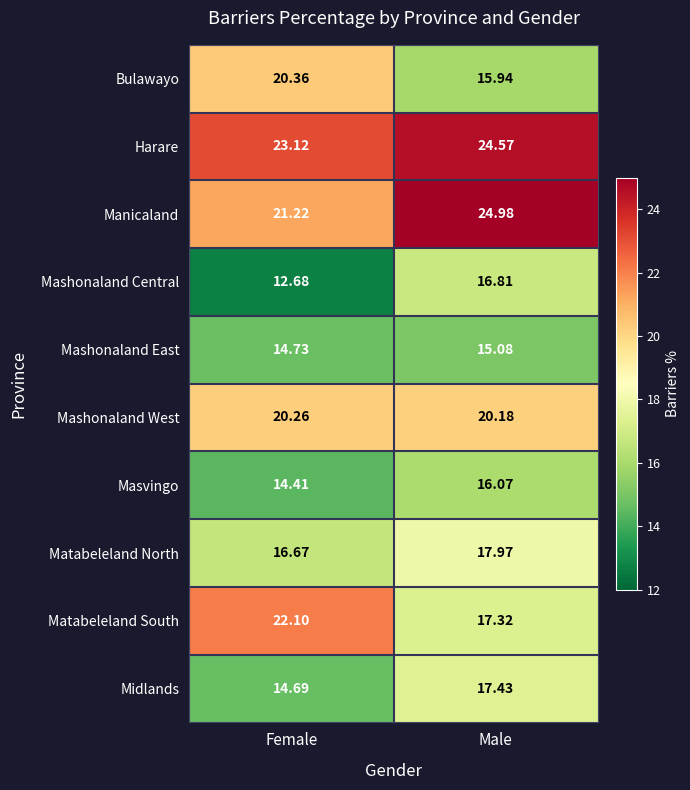

At which label is Midlands closest to 16?

Female